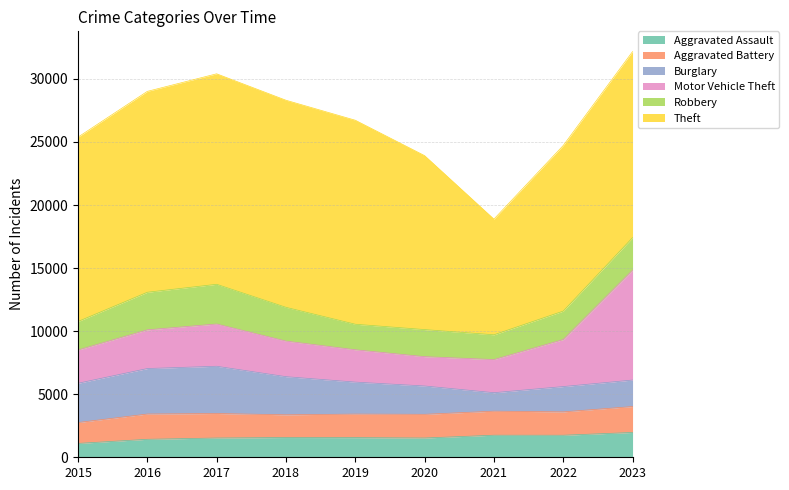

What is the spread (max minus min) of values at 2020?

12266